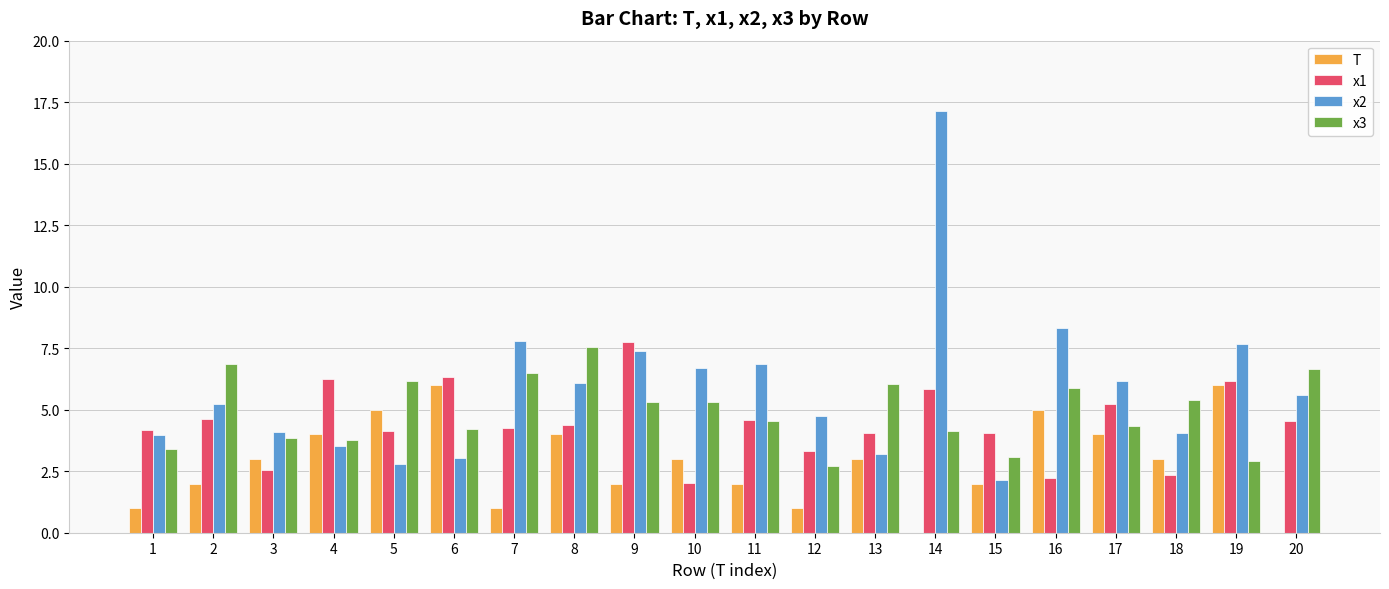

Between 8 and 15, which series saw the biggest shift?

x3